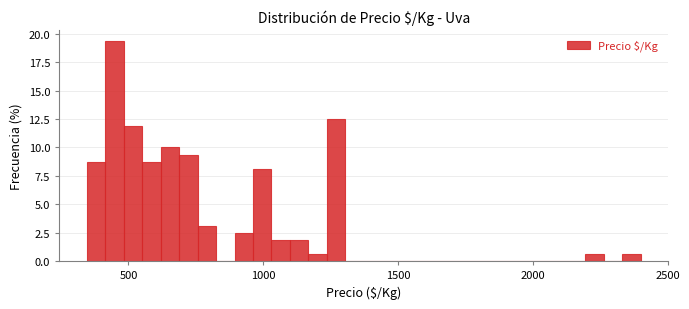

Around what value on the x-axis is the tallest bar? Give the approximate position of its centre, as read against the axis.

450